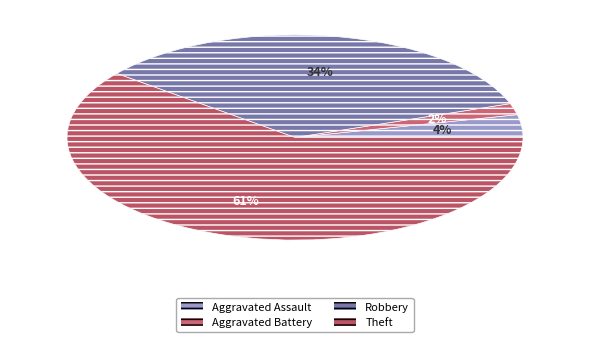

Is the sum of Robbery and Aggravated Assault greater than half?

No